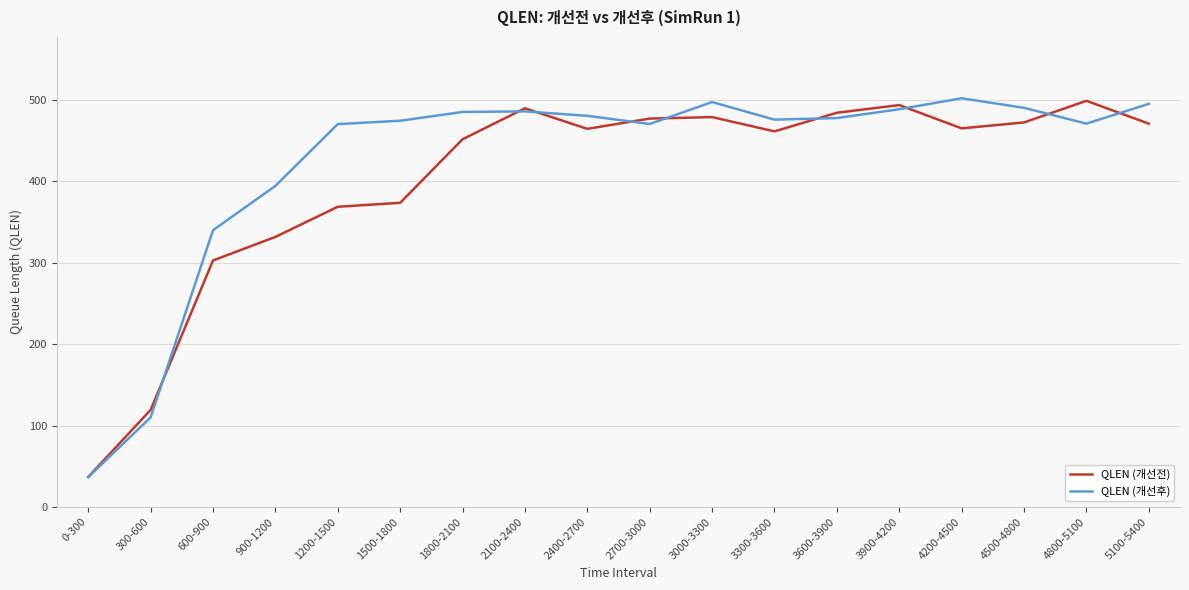

At which label does QLEN (개선후) reach its peak?

4200-4500